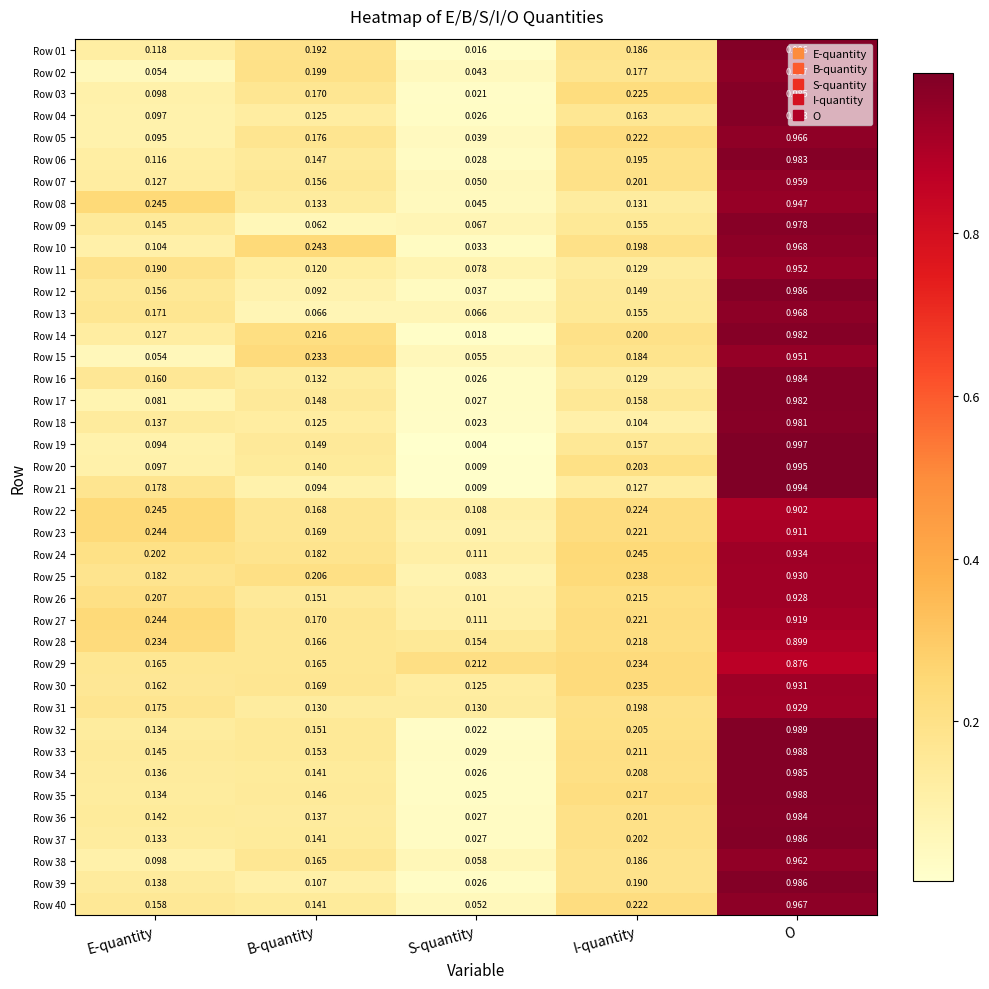

At which category does the chart reach its minimum across all series?

S-quantity